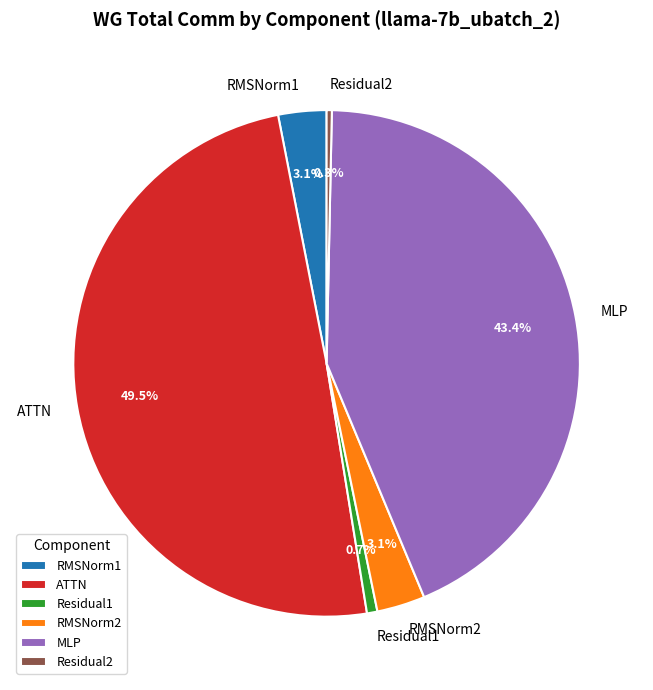

Which category has the biggest portion of the pie?

ATTN